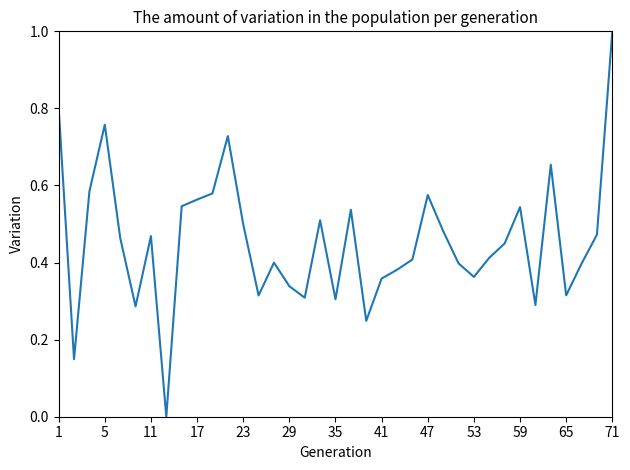

Between 47 and 65, which is larger?

47